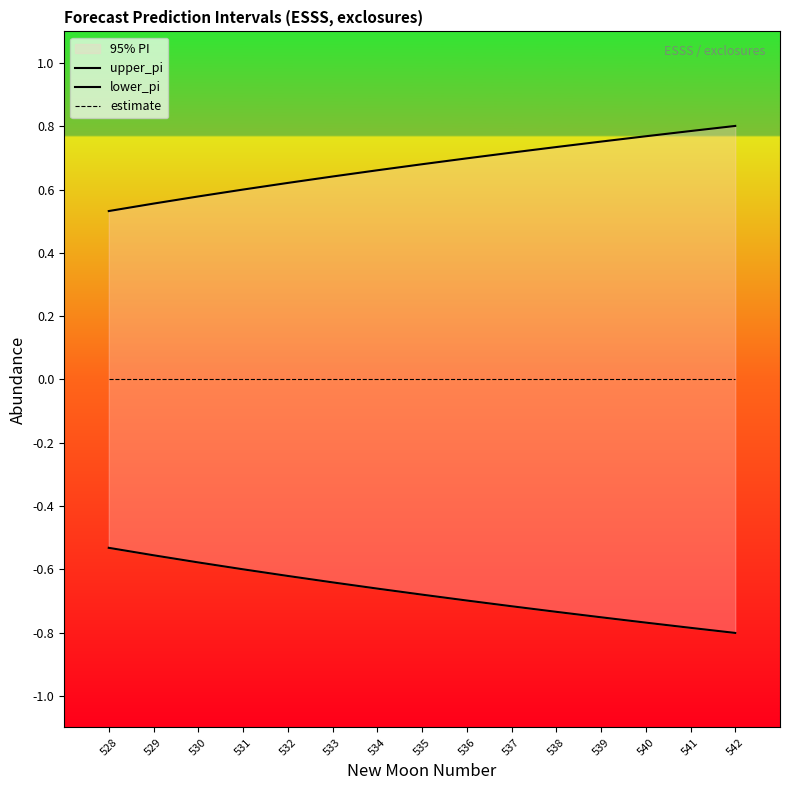

True or false: estimate and lower_pi intersect in this chart.

False